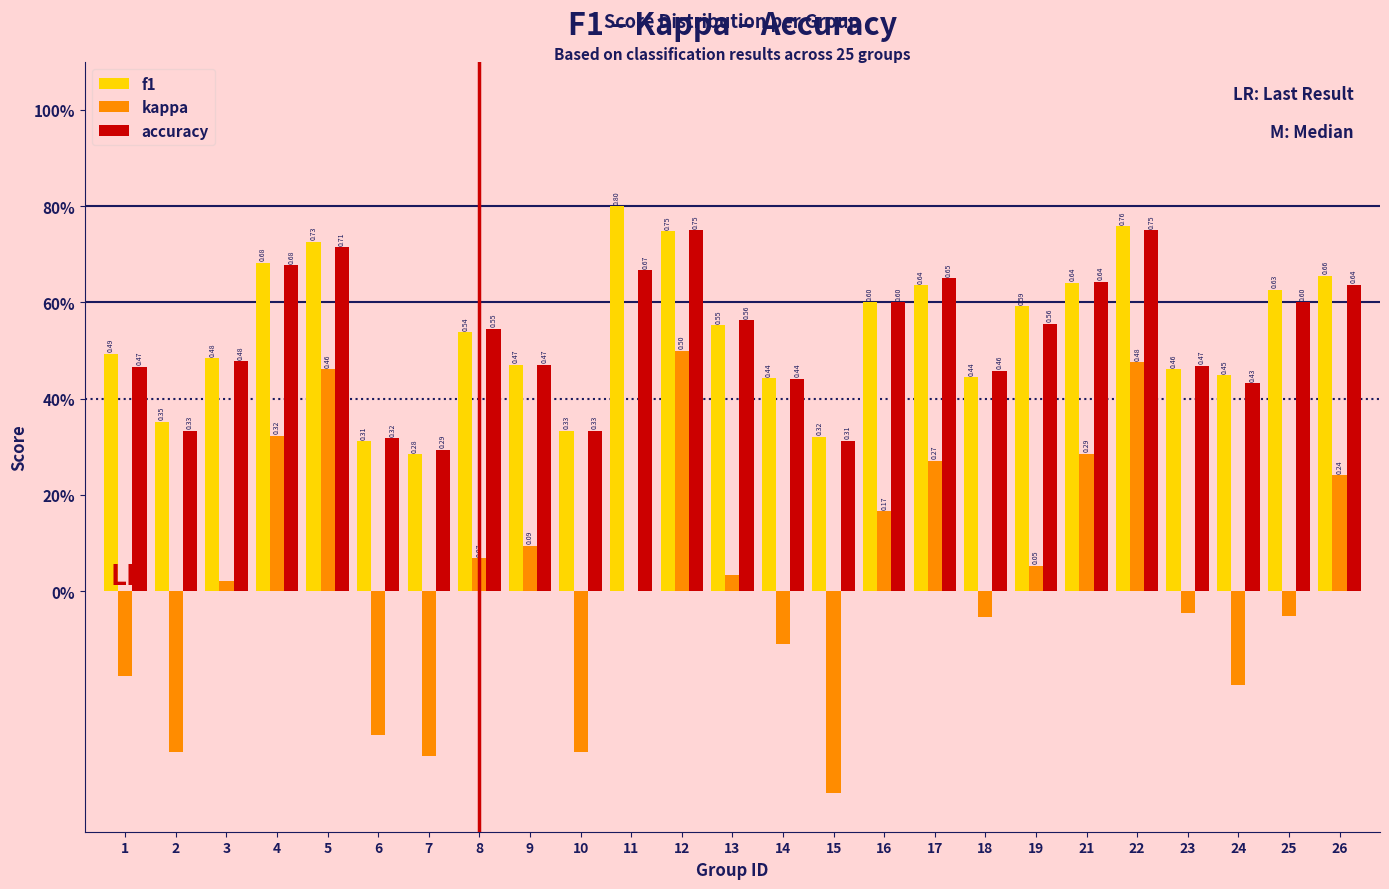

What are all the series names shown in the legend?

f1, kappa, accuracy